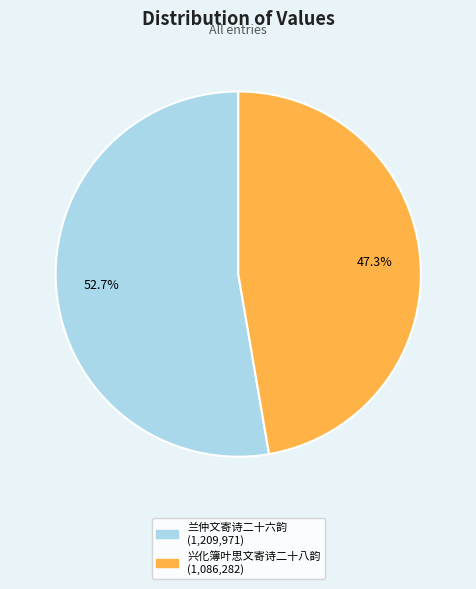

Does any single category account for the majority?

Yes